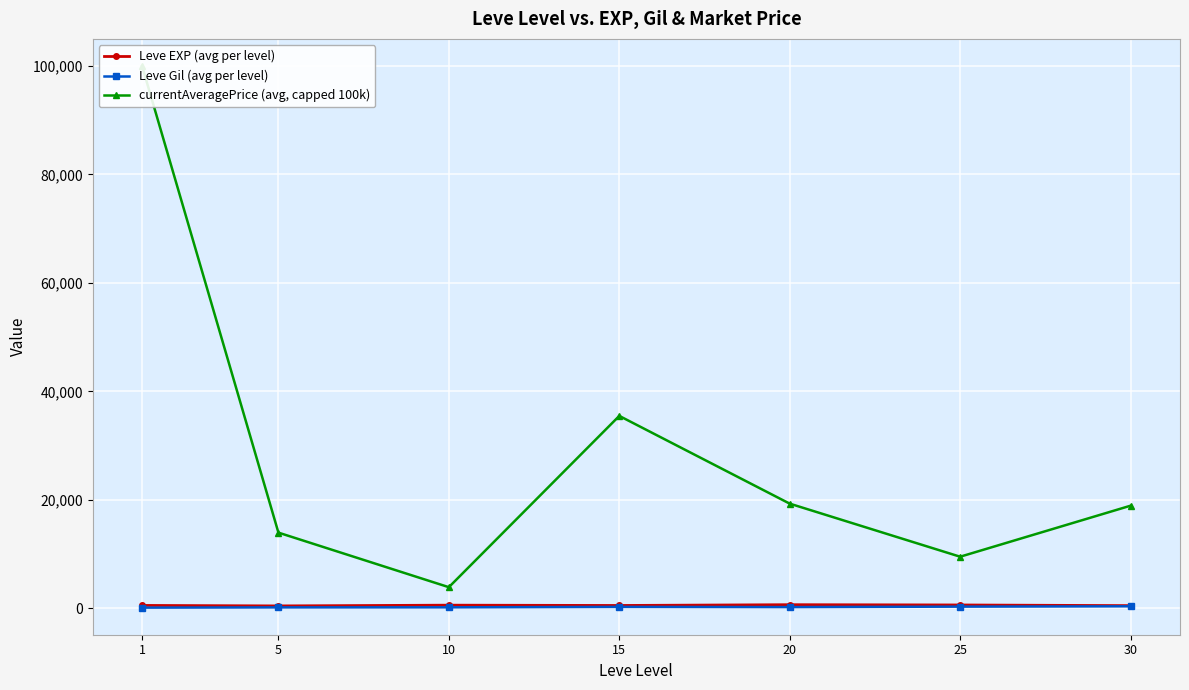

Is it true that Leve EXP (avg per level) equals 946.8 at 20?

False